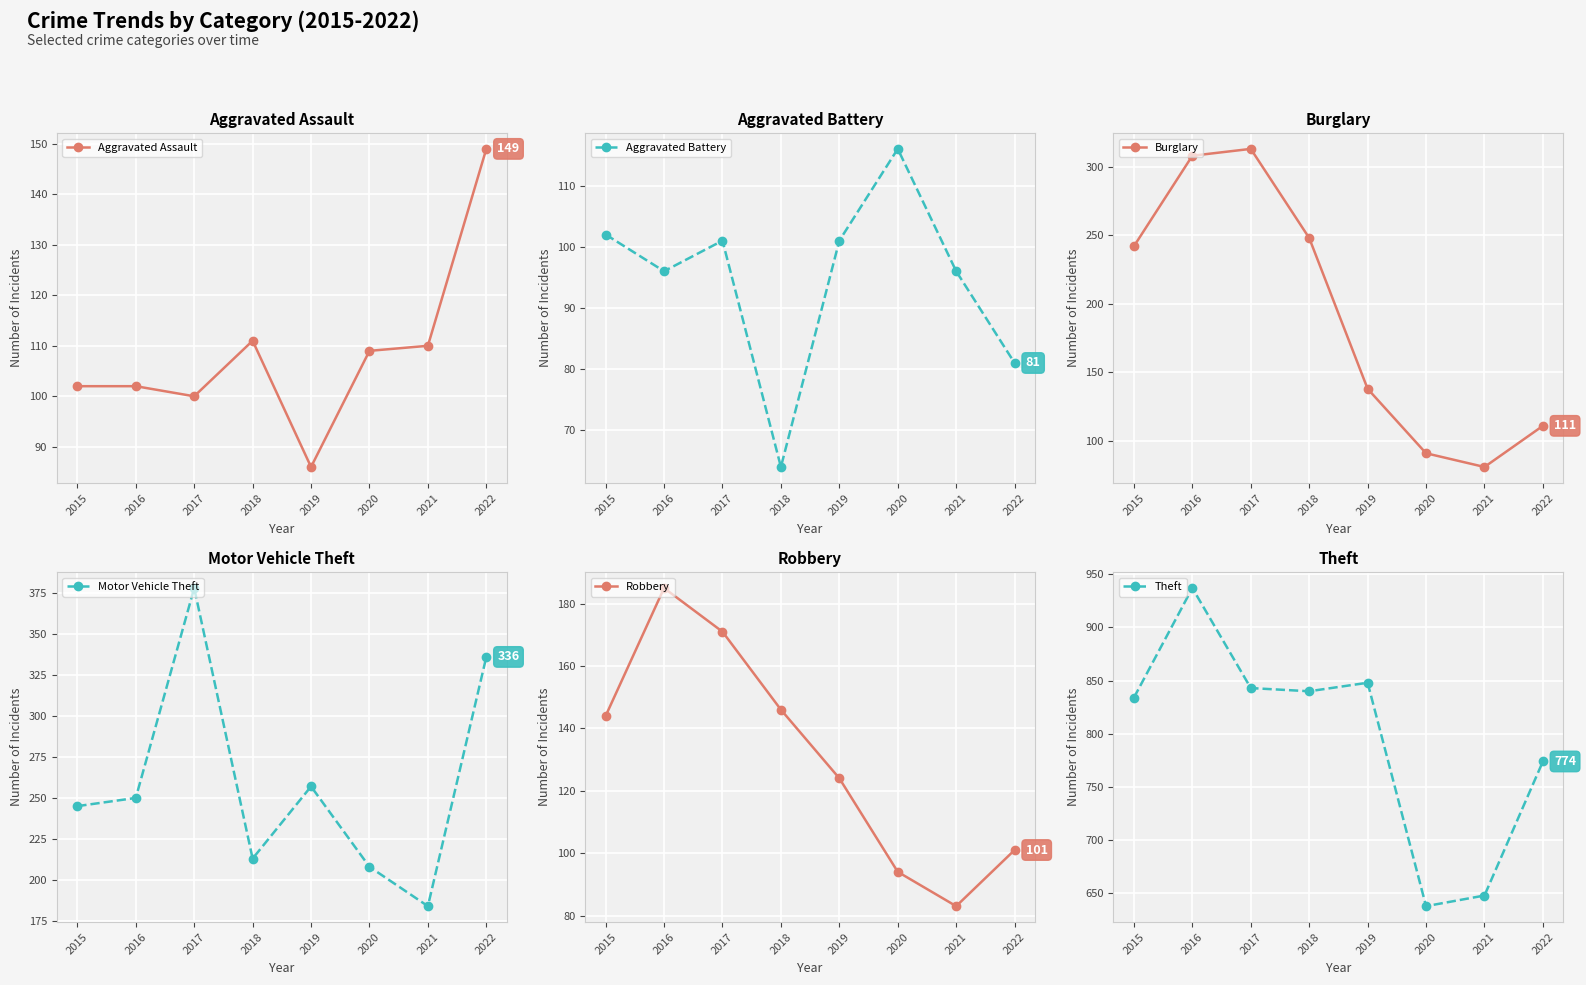

Which series has the widest spread of values?

Theft